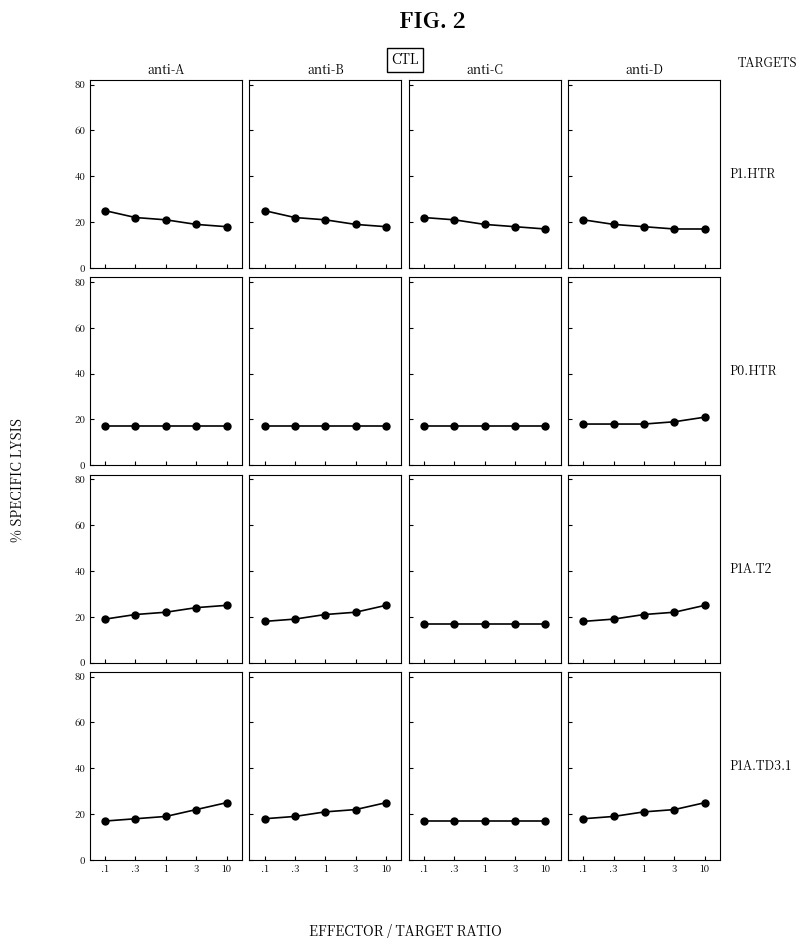

How many data points in anti-B are above 21?

2